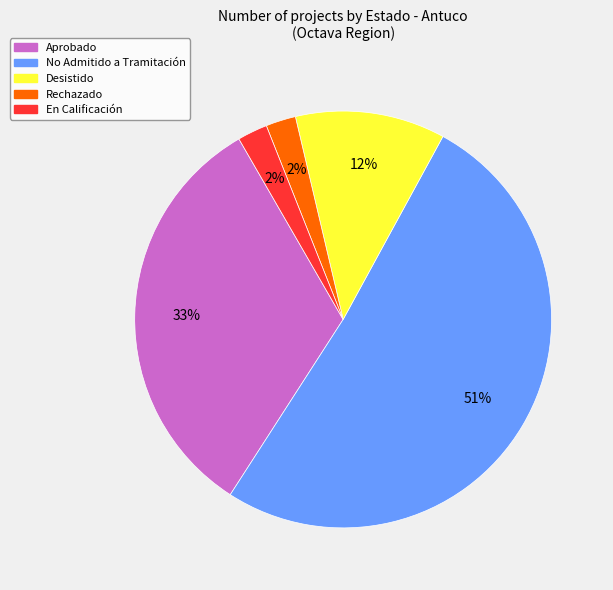

Is there a majority slice in this chart?

Yes